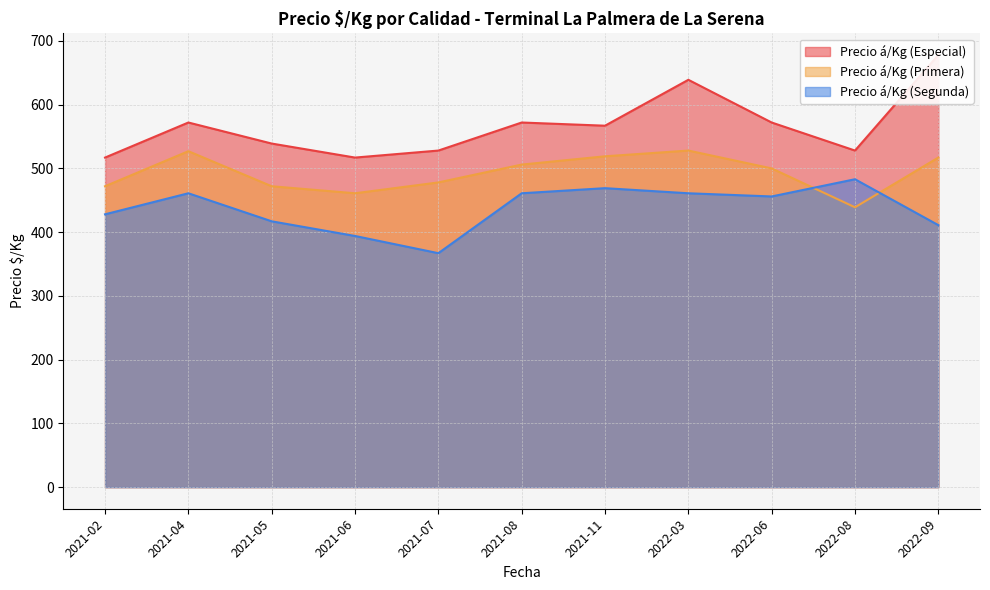

List the series in order of their peak value, highest first.

Precio á/Kg (Especial), Precio á/Kg (Primera), Precio á/Kg (Segunda)